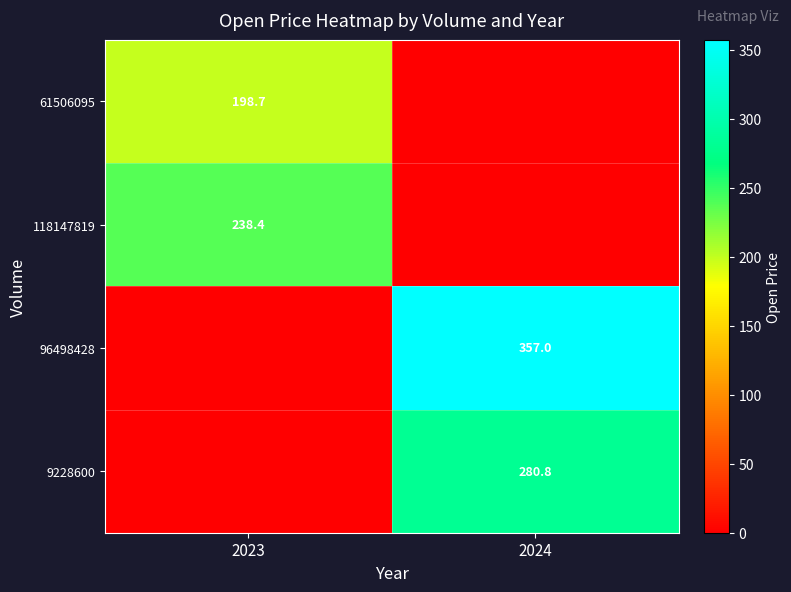

The value of 118147819 at 2023 is 238.4. True or false?

True